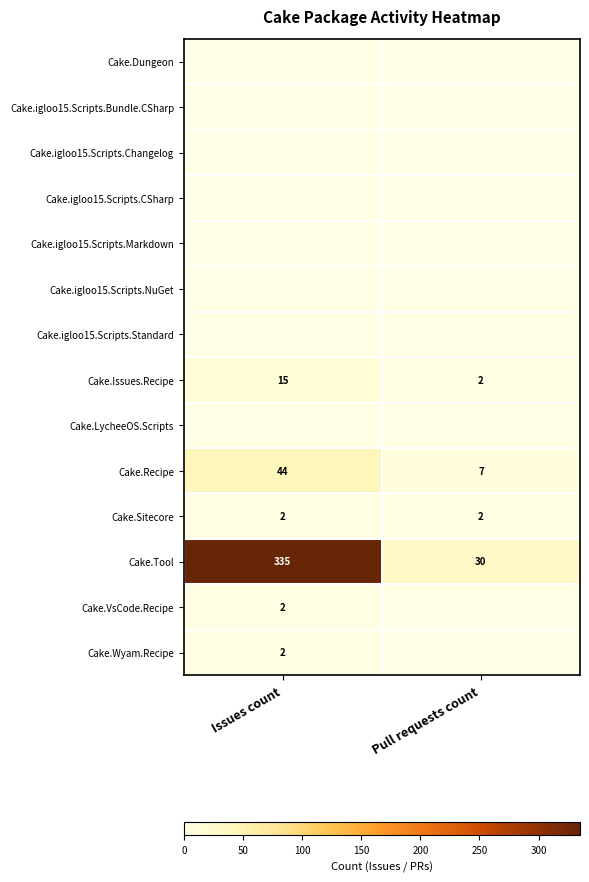

What is the sum of all Cake.Recipe values?

51